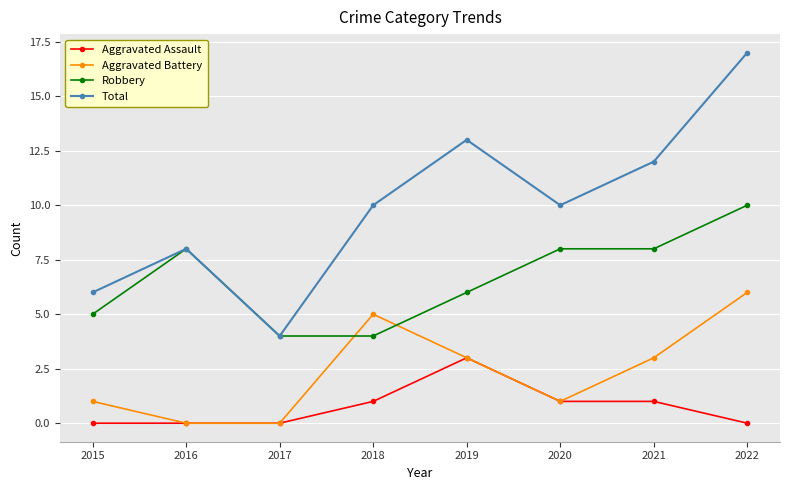

Rank the series by their average value, from lowest to highest.

Aggravated Assault, Aggravated Battery, Robbery, Total